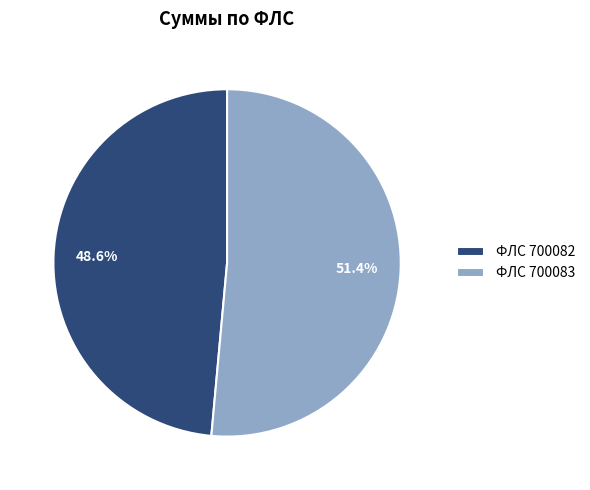

Approximately how many times larger is the value at ФЛС 700083 compared to ФЛС 700082?

1.1